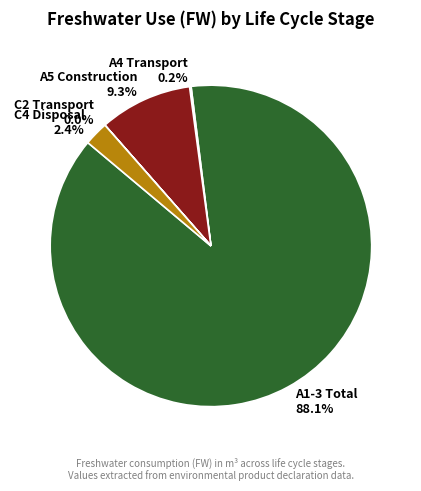

Is there any slice that represents more than half of the pie?

Yes